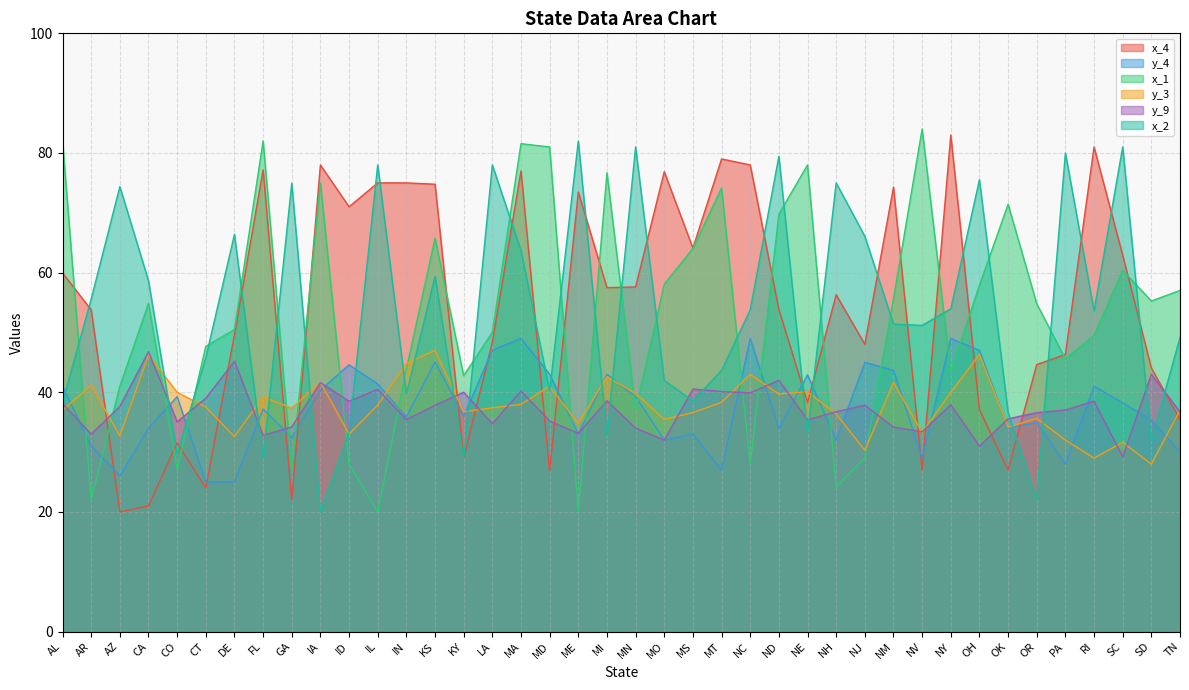

How many lines are shown in the chart?

6